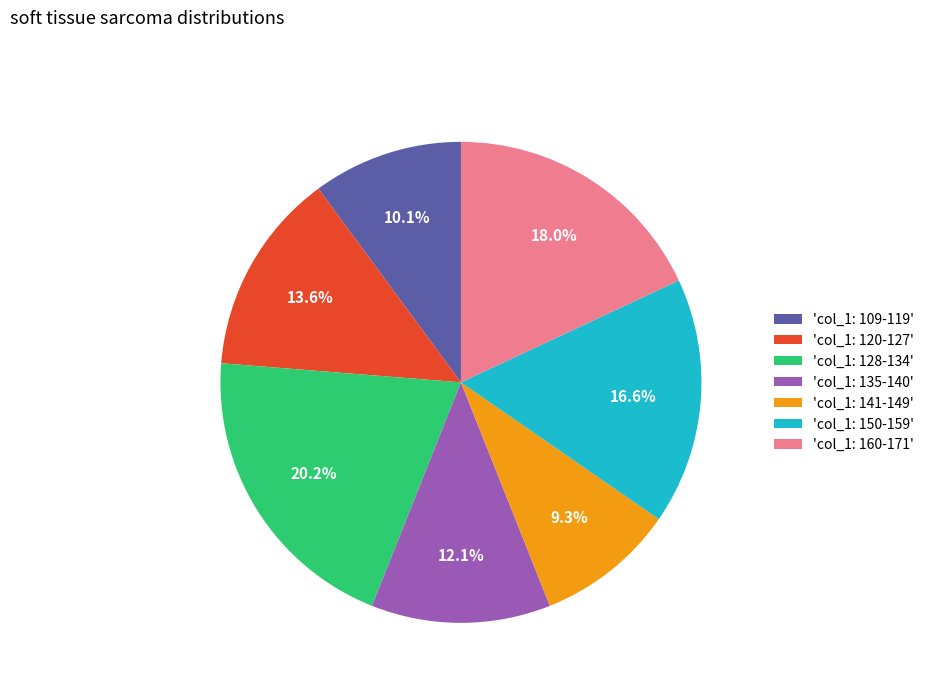

Do 'col_1: 109-119' and 'col_1: 160-171' together represent more than half of the pie?

No